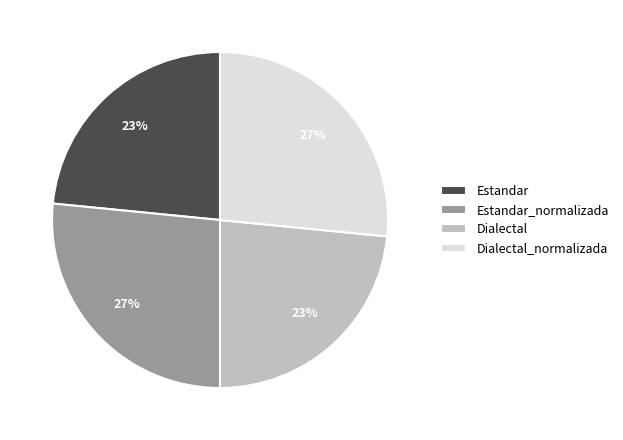

The Dialectal_normalizada slice represents 32% of the pie. True or false?

False